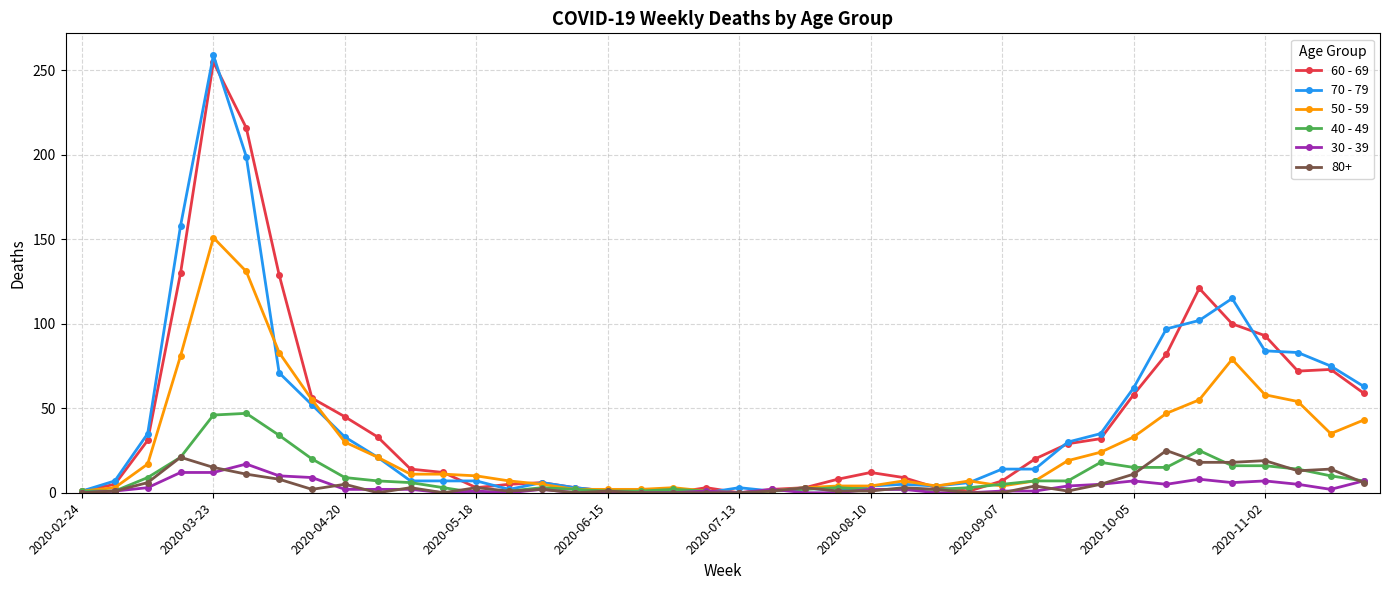

What is the maximum value shown in the chart?

259